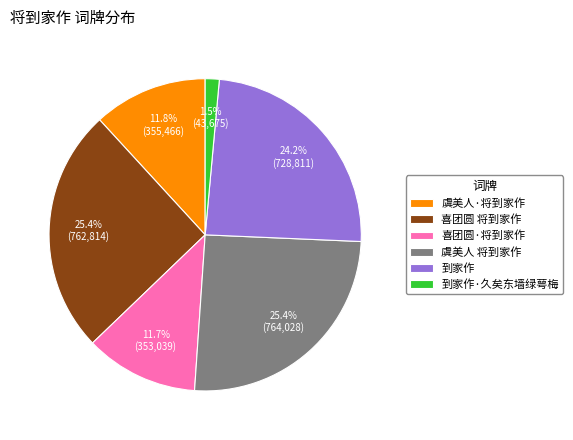

How many slices are in this pie chart?

6